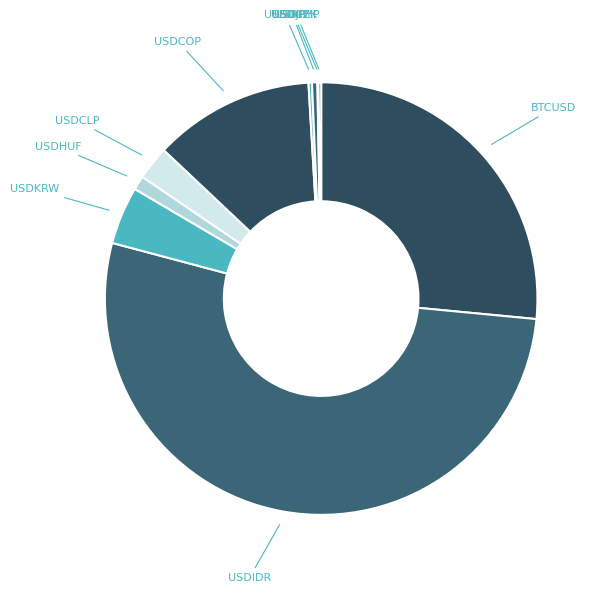

Which has a higher value, BTCUSD or USDCOP?

BTCUSD